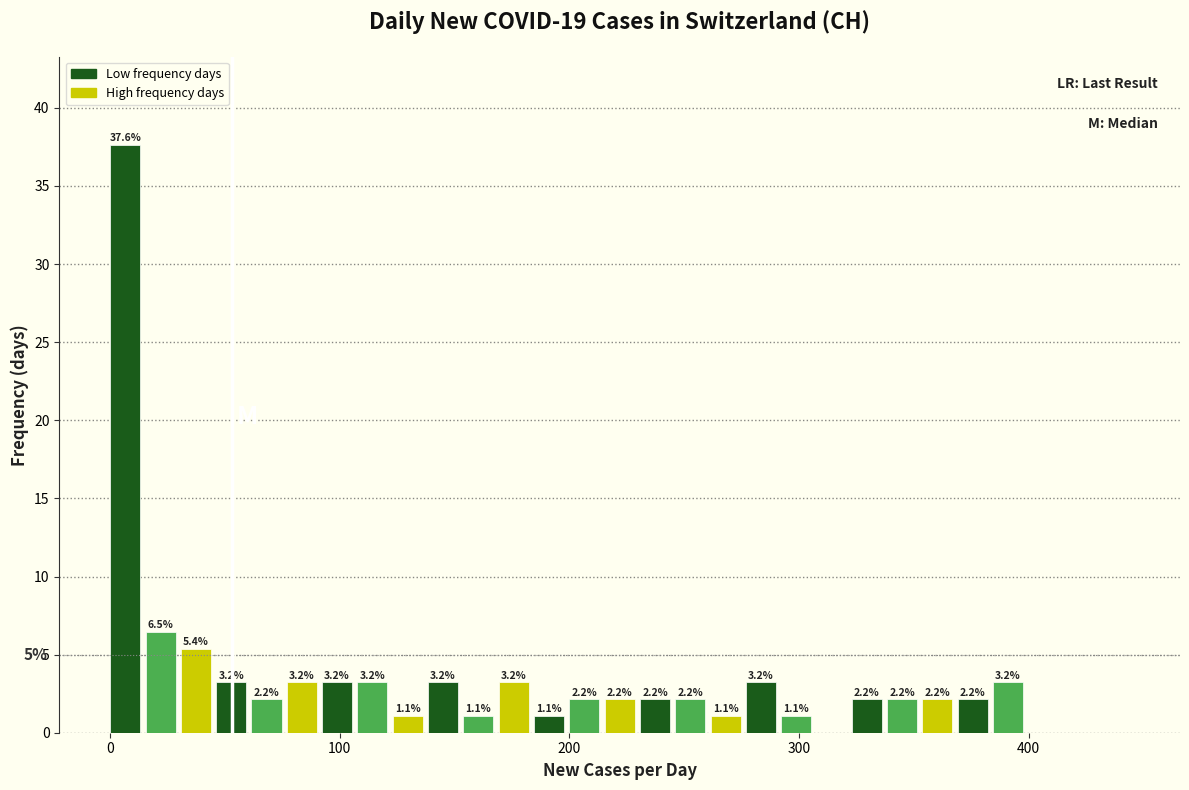

Around what value on the x-axis is the tallest bar? Give the approximate position of its centre, as read against the axis.

10